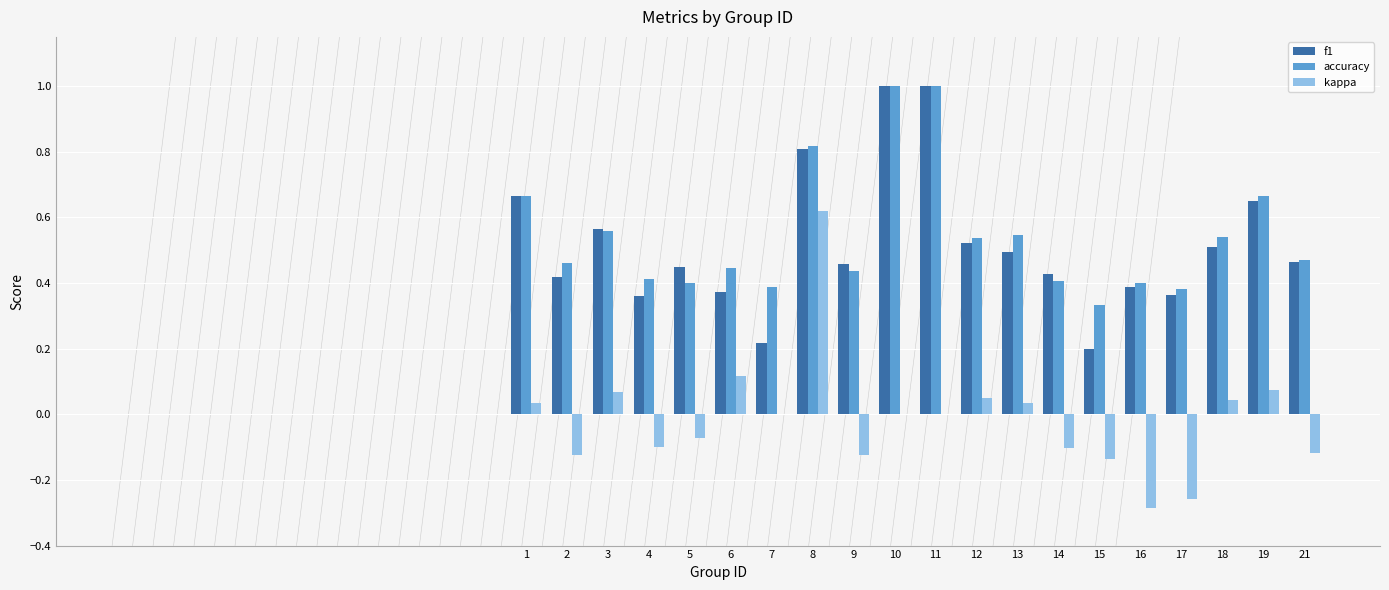

Is the value of f1 at 14 greater than the value of kappa at 3?

Yes